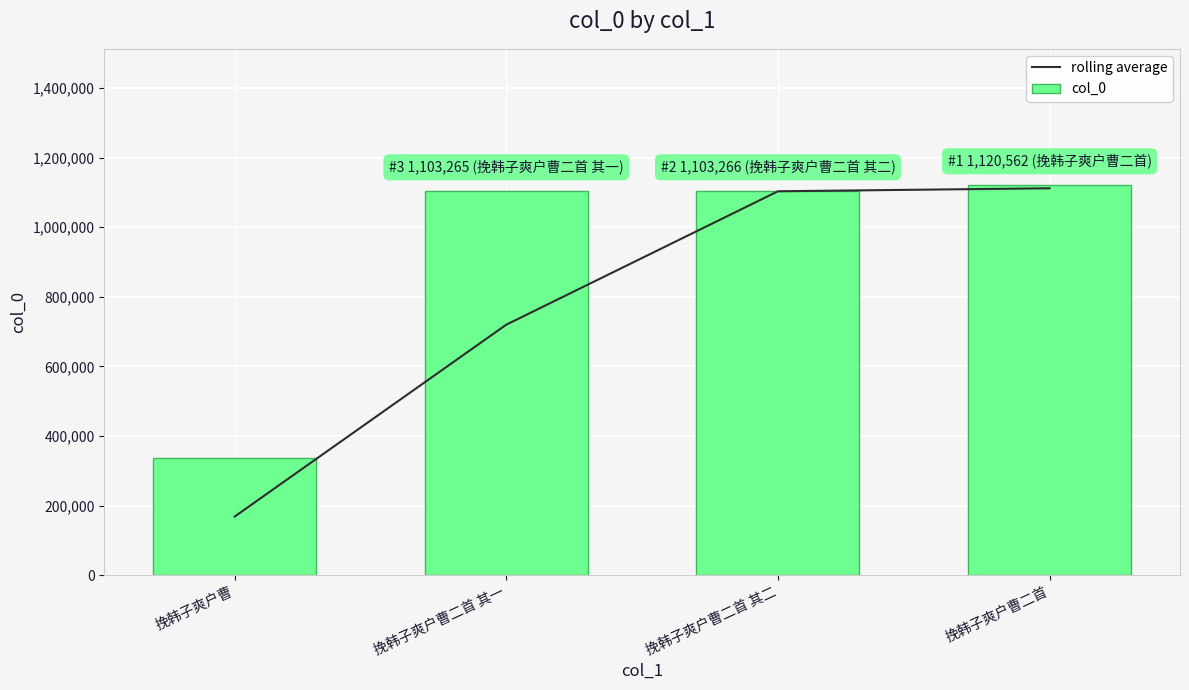

How many data points does each series have?

4